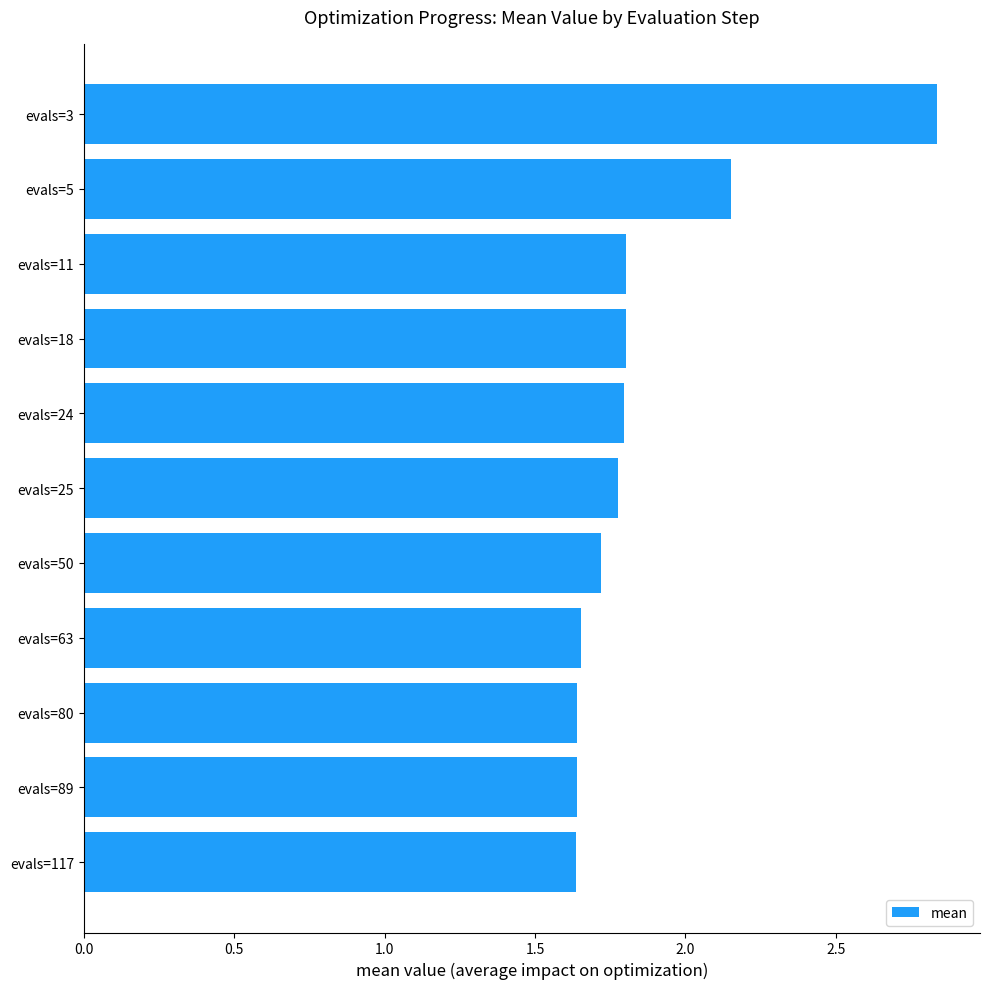

What is the ratio of the value at evals=18 to the value at evals=24?

1.0